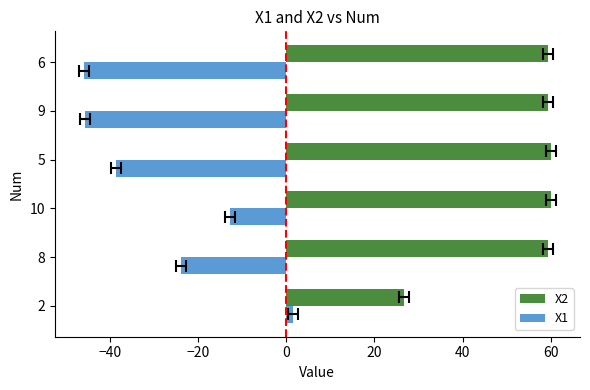

List the series in order of their overall mean, lowest first.

X1, X2